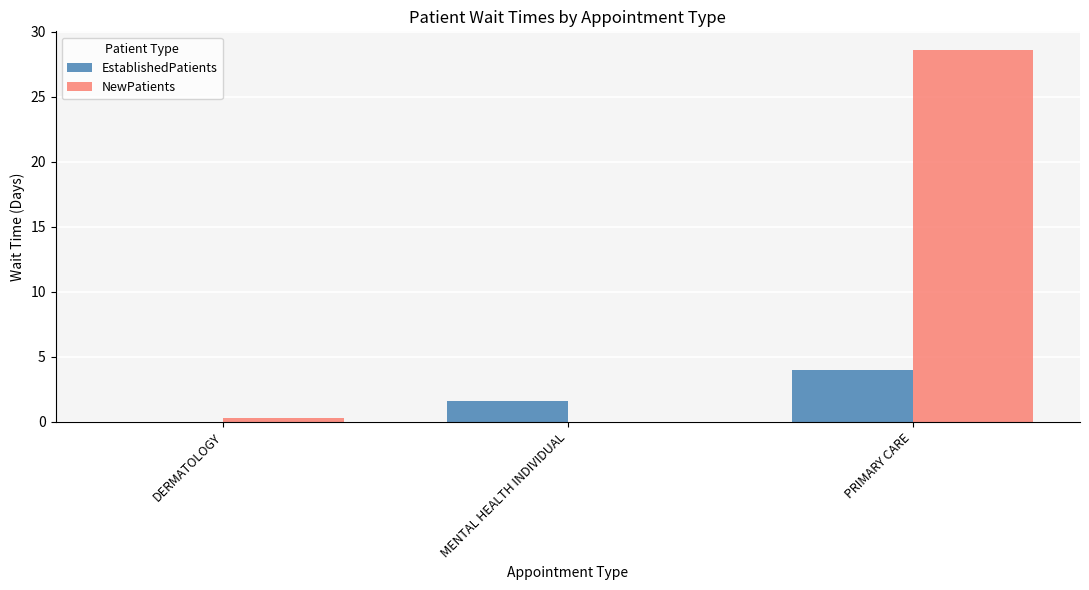

Does the chart contain stacked bars?

No